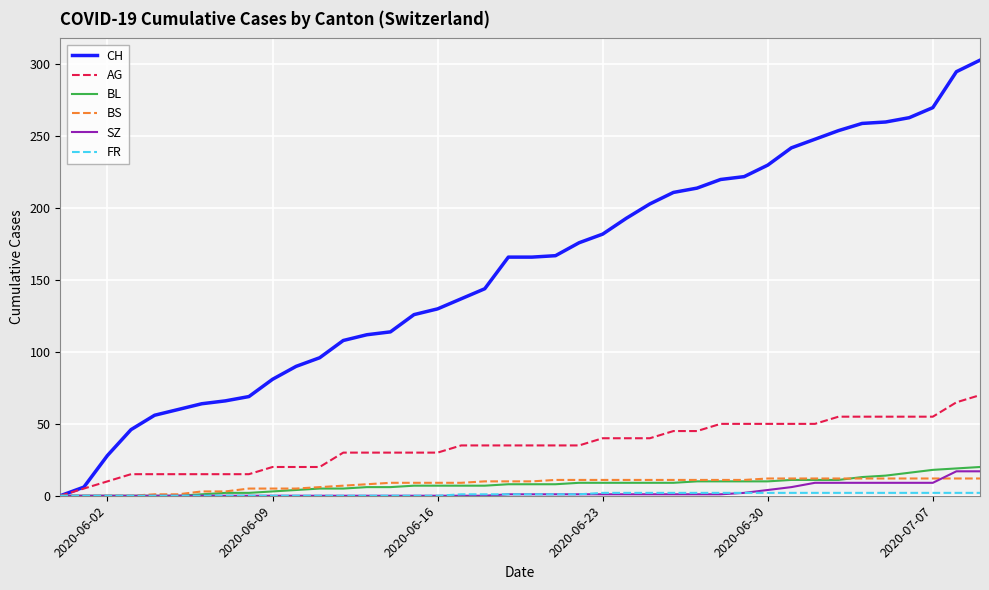

Which series has the largest range (max minus min)?

CH